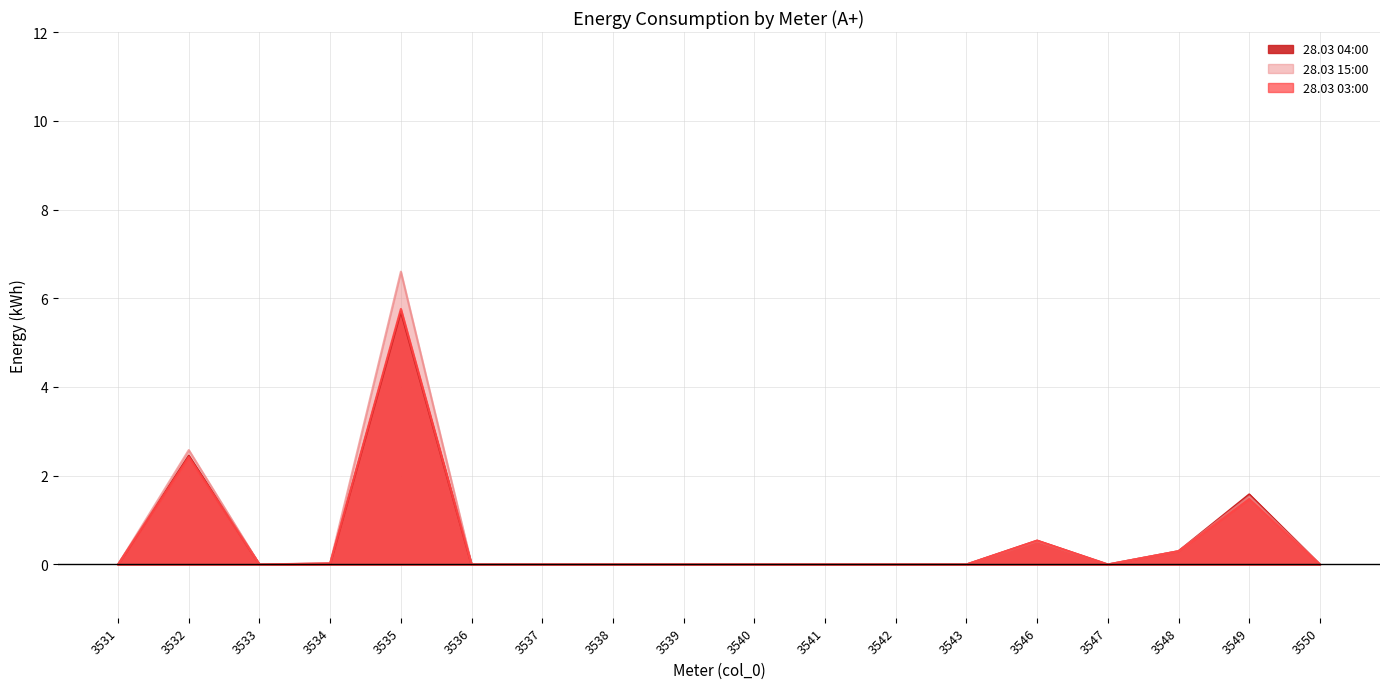

The 28.03 04:00 series shows 2.4 at 3538. True or false?

False